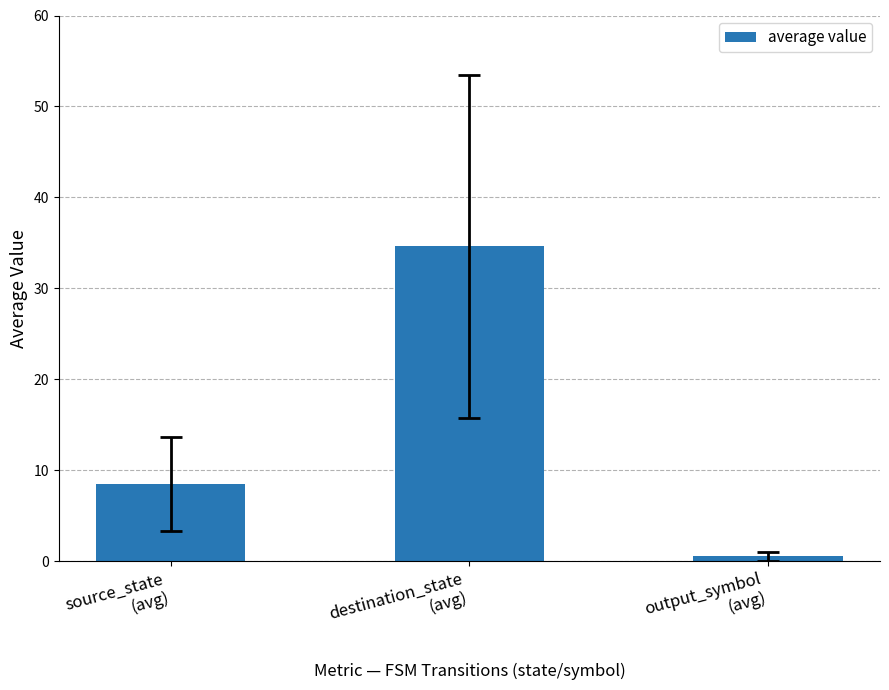

Where does the data first go above 8?

source_state
(avg)